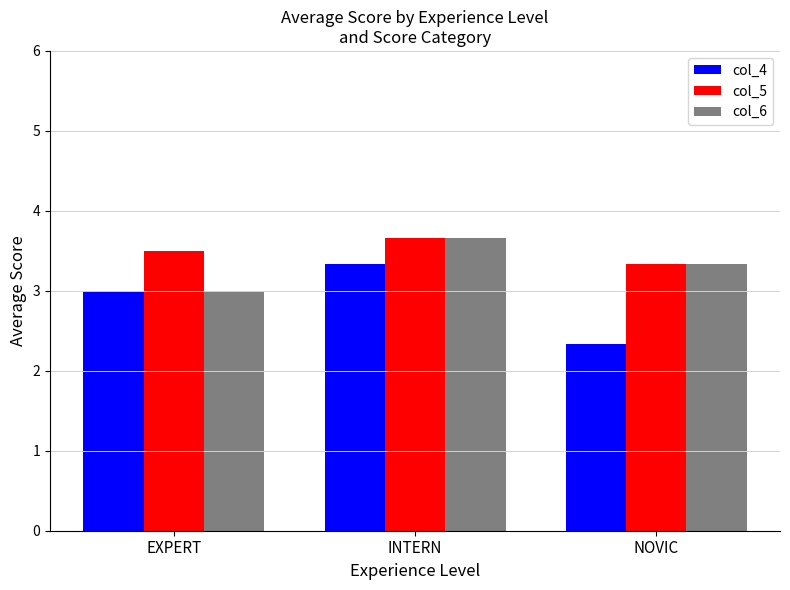

What are all the series names shown in the legend?

col_4, col_5, col_6